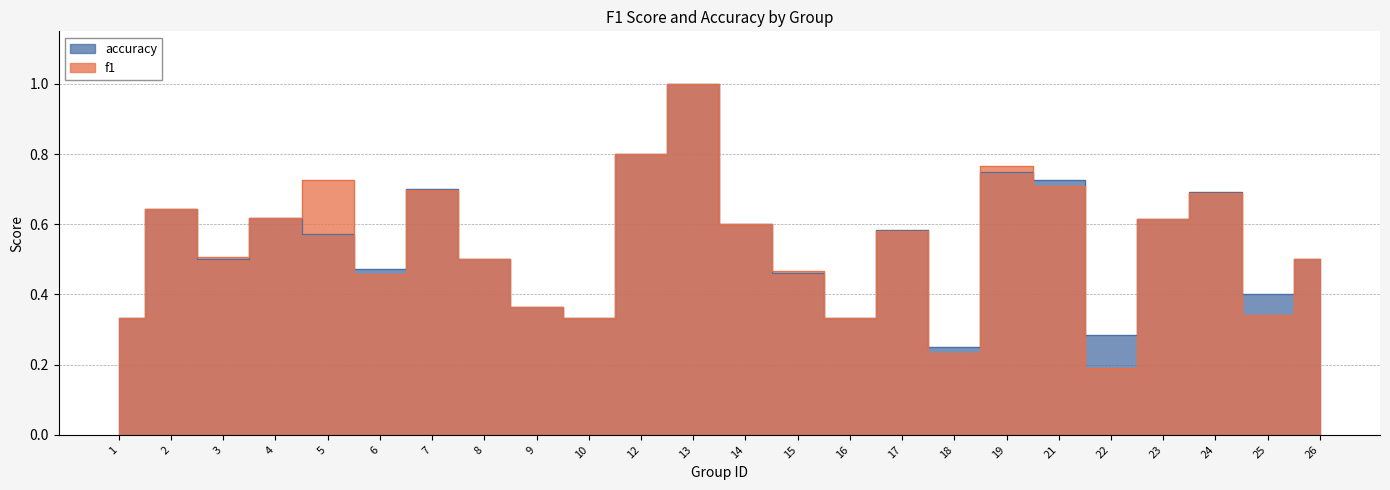

What is the total value across all series at 6?

0.9